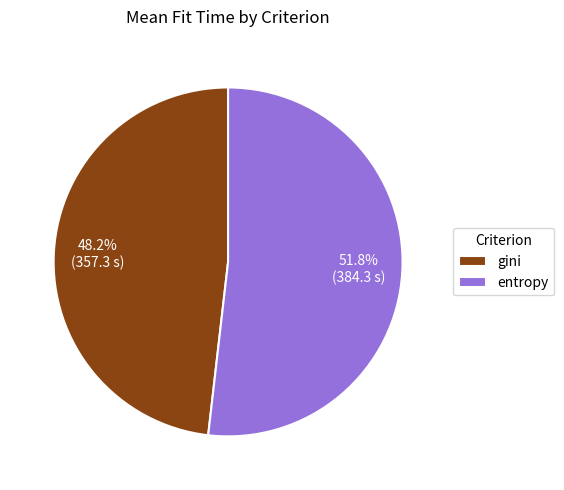

What portion of the pie excludes gini?

51.8%